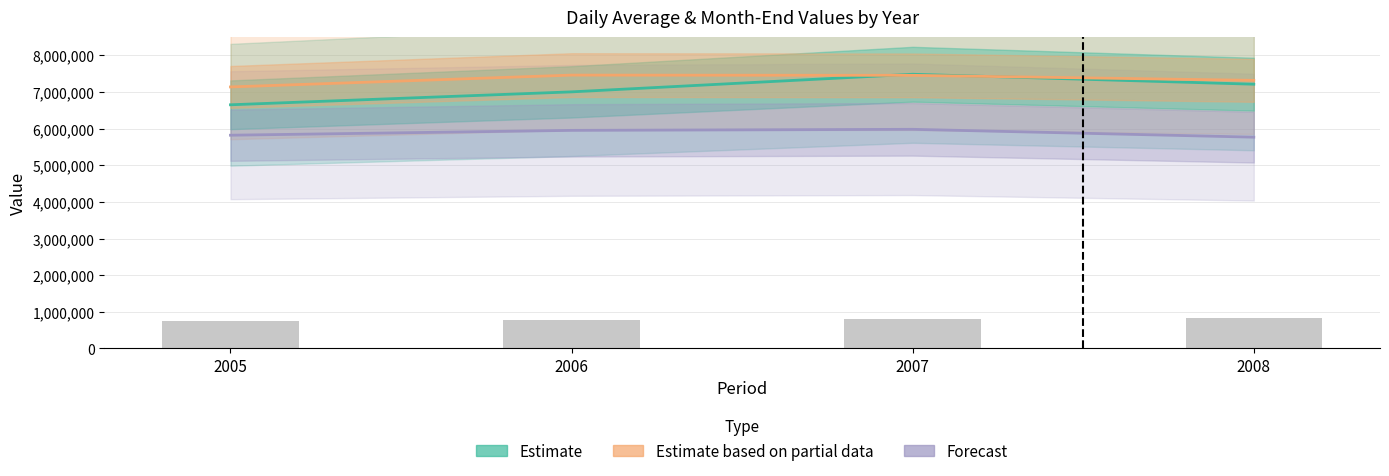

At 2008, list the series in order from largest to smallest.

Estimate based on partial data (月底數_原始値_1), Estimate (日平均數_原始值_1), Forecast (日平均數_原始值_2 ×20), 日平均數_原始值